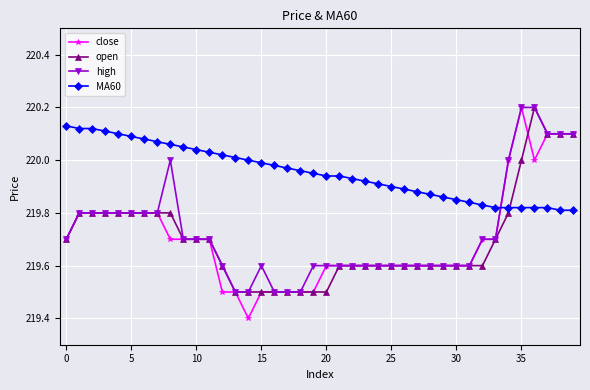

What are all the series names shown in the legend?

close, open, high, MA60